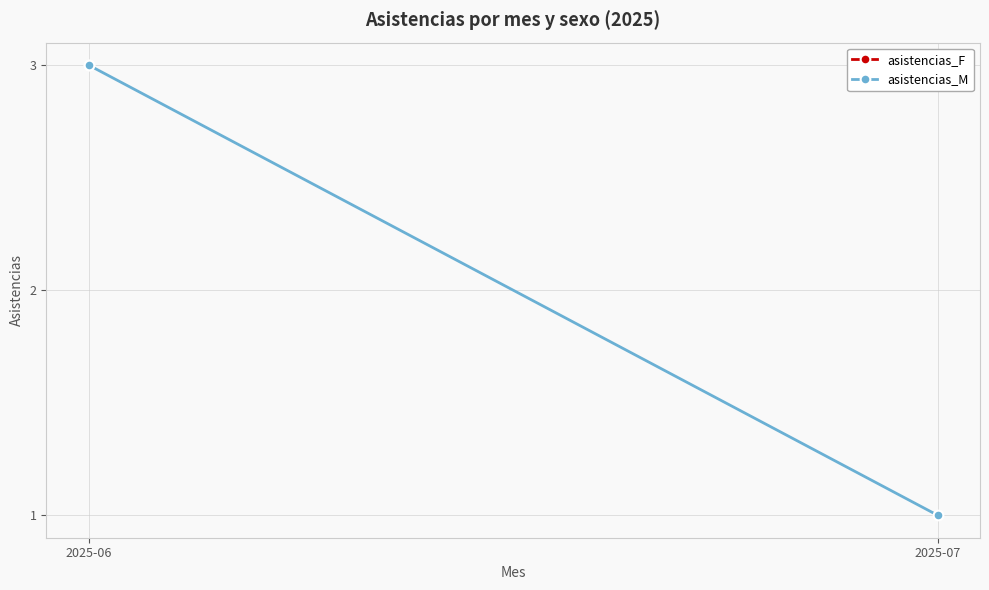

Rank the categories by value from lowest to highest.

2025-07, 2025-06